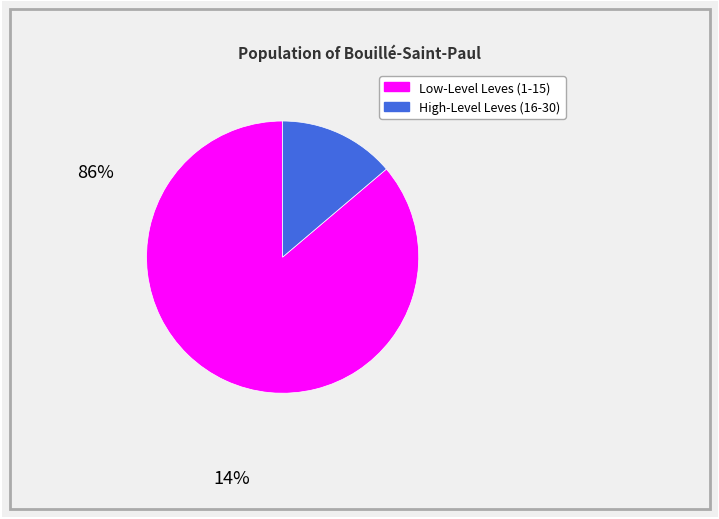

Is there any slice that represents more than half of the pie?

Yes